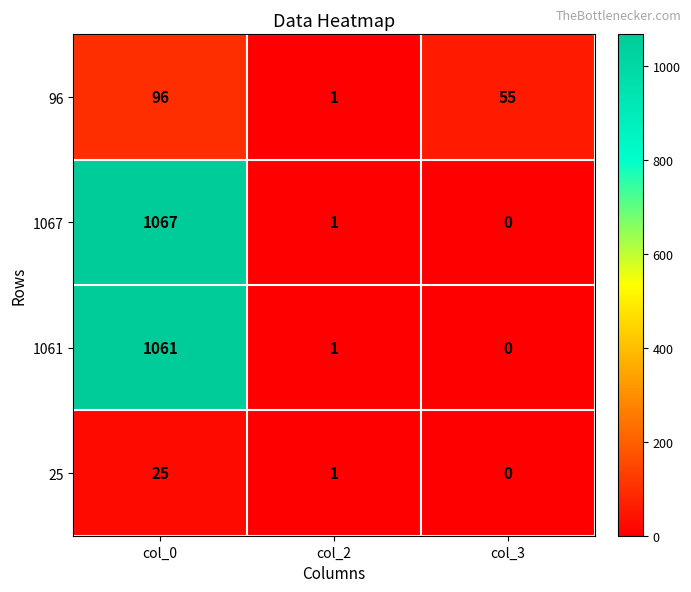

List the labels in order of 1061 value, largest first.

col_0, col_2, col_3